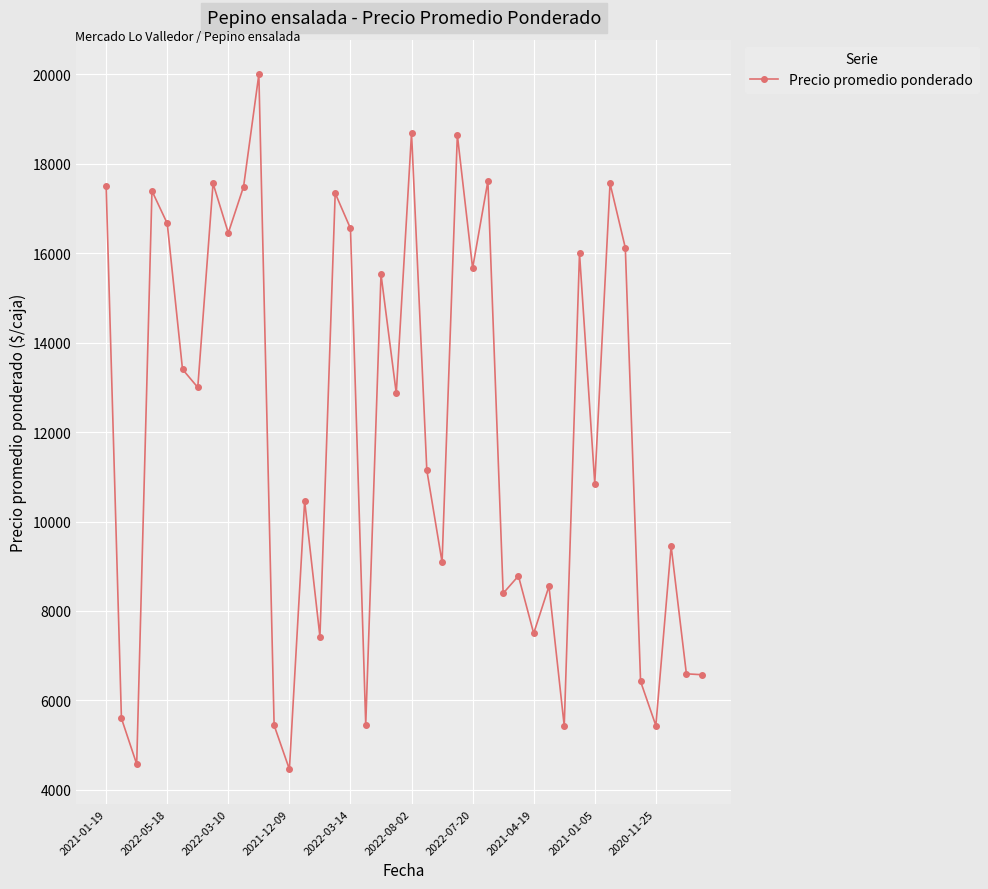

True or false: there are more than 2 points higher than both neighbors.

True